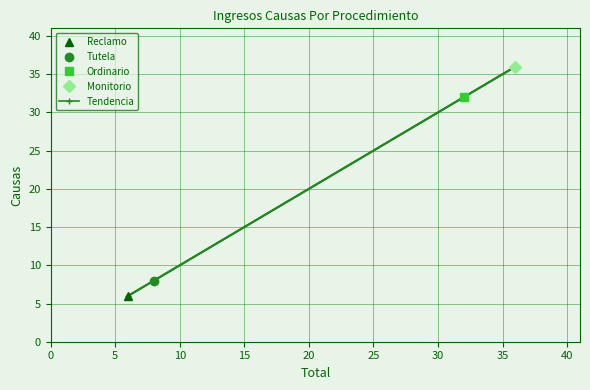

True or false: Tendencia has more than 1 interior local peaks.

False